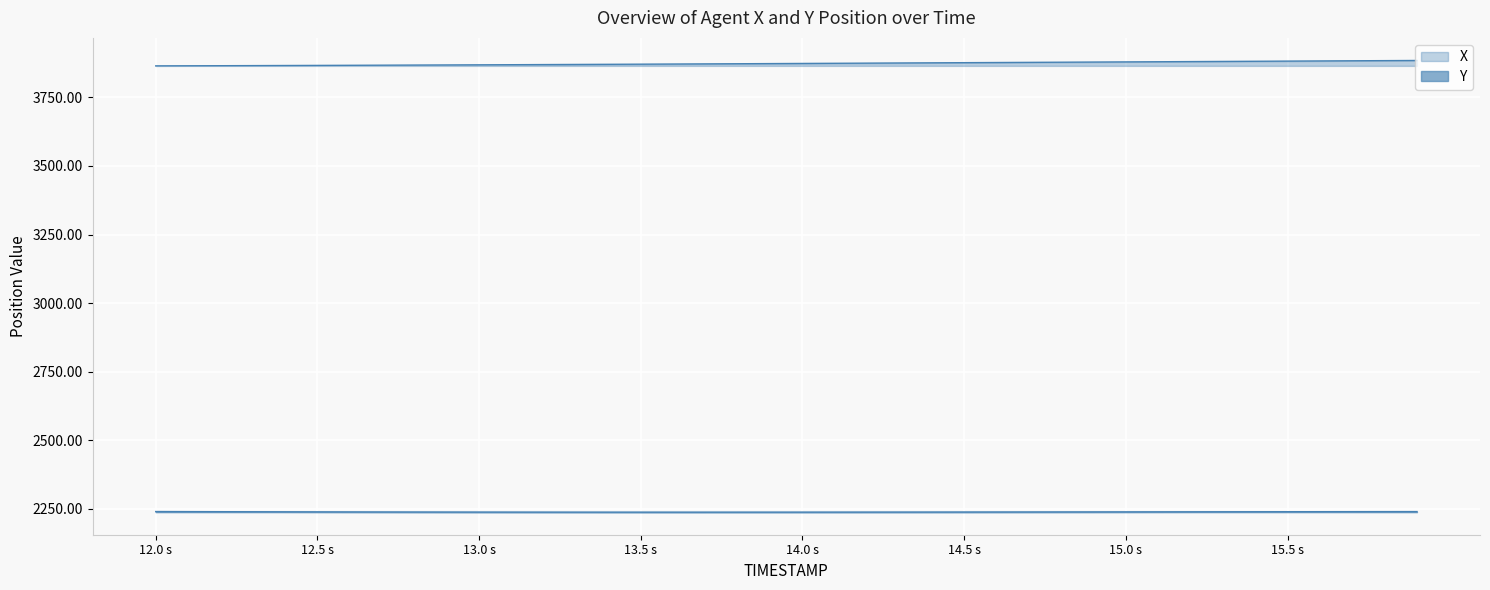

True or false: X has a value of 3872.7 at 13.8.

True